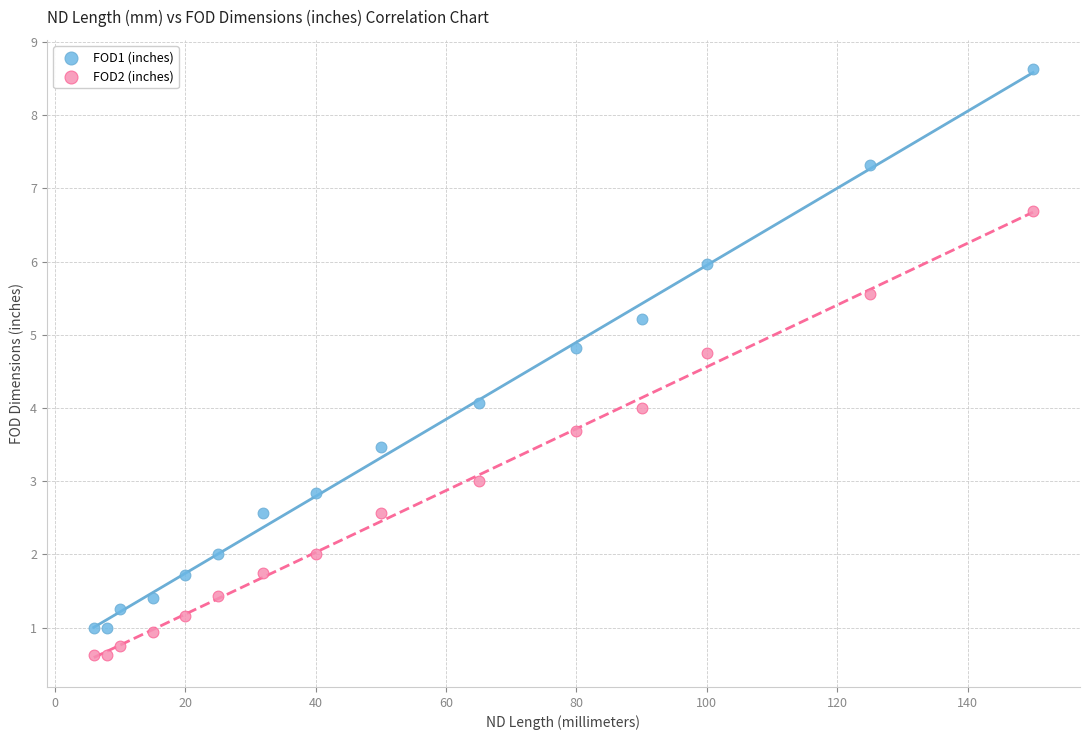

Which series contains the lowest Y value?

FOD2 (inches)